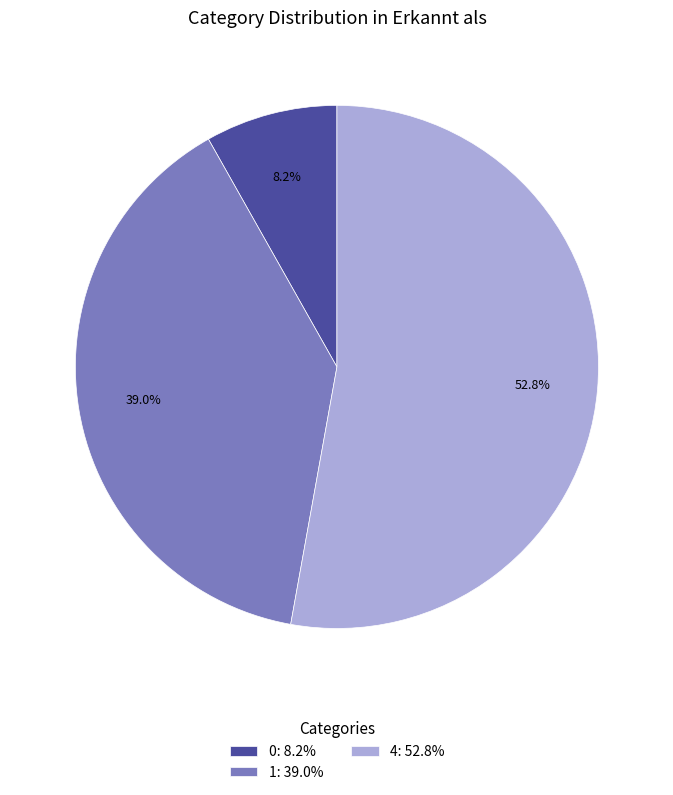

Does 4: 52.8% represent more than half of the total?

Yes